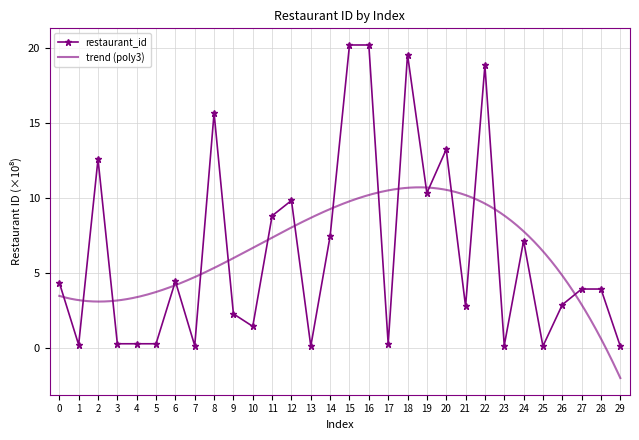

Reading left to right, extract all data points from this chart.

4.3	0.2	12.6	0.3	0.3	0.3	4.4	0.1	15.7	2.3	1.4	8.8	9.8	0.1	7.5	20.2	20.2	0.3	19.6	10.3	13.2	2.8	18.8	0.2	7.1	0.1	2.9	3.9	3.9	0.1